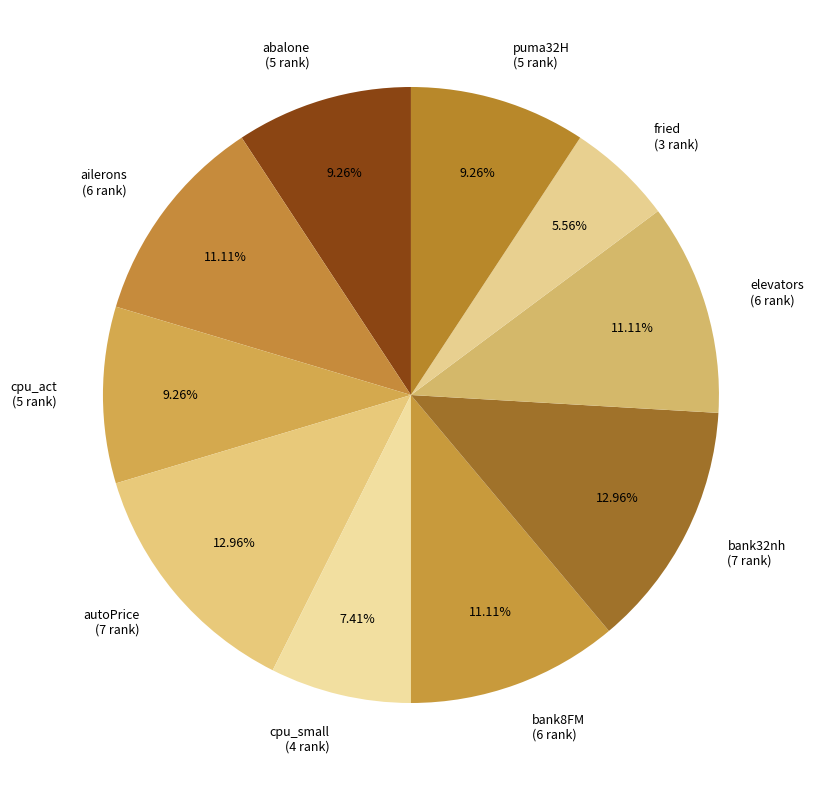

Combined, do cpu_small and elevators account for over 50%?

No